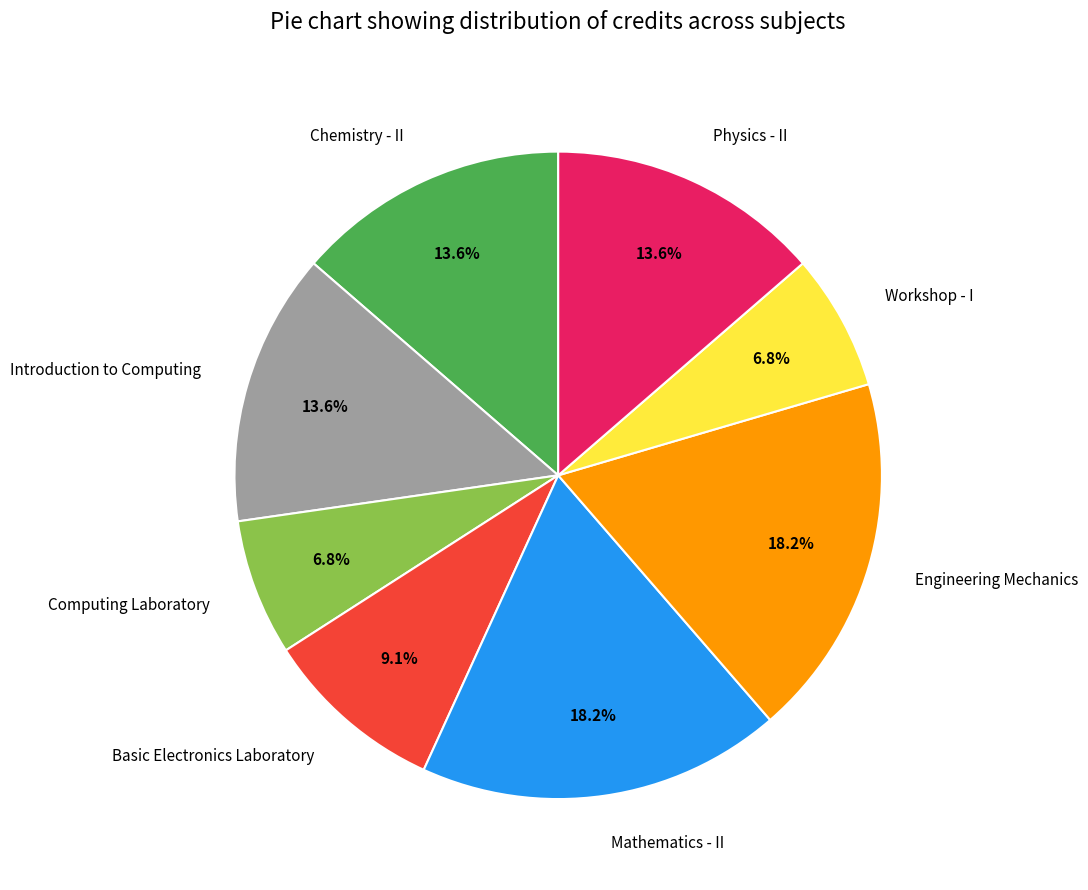

To the nearest percent, what portion does Introduction to Computing represent?

14%